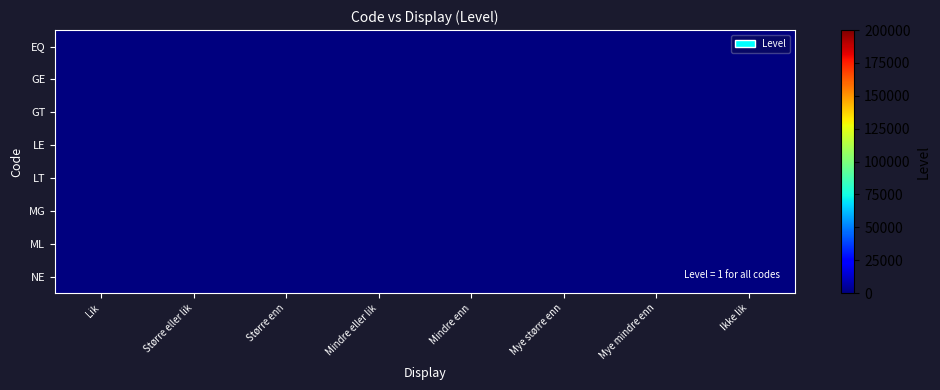

Reading left to right, extract all data points from this chart.

EQ: Lik=1	Større eller lik=0	Større enn=0	Mindre eller lik=0	Mindre enn=0	Mye større enn=0	Mye mindre enn=0	Ikke lik=0
GE: Lik=0	Større eller lik=1	Større enn=0	Mindre eller lik=0	Mindre enn=0	Mye større enn=0	Mye mindre enn=0	Ikke lik=0
GT: Lik=0	Større eller lik=0	Større enn=1	Mindre eller lik=0	Mindre enn=0	Mye større enn=0	Mye mindre enn=0	Ikke lik=0
LE: Lik=0	Større eller lik=0	Større enn=0	Mindre eller lik=1	Mindre enn=0	Mye større enn=0	Mye mindre enn=0	Ikke lik=0
LT: Lik=0	Større eller lik=0	Større enn=0	Mindre eller lik=0	Mindre enn=1	Mye større enn=0	Mye mindre enn=0	Ikke lik=0
MG: Lik=0	Større eller lik=0	Større enn=0	Mindre eller lik=0	Mindre enn=0	Mye større enn=1	Mye mindre enn=0	Ikke lik=0
ML: Lik=0	Større eller lik=0	Større enn=0	Mindre eller lik=0	Mindre enn=0	Mye større enn=0	Mye mindre enn=1	Ikke lik=0
NE: Lik=0	Større eller lik=0	Større enn=0	Mindre eller lik=0	Mindre enn=0	Mye større enn=0	Mye mindre enn=0	Ikke lik=1